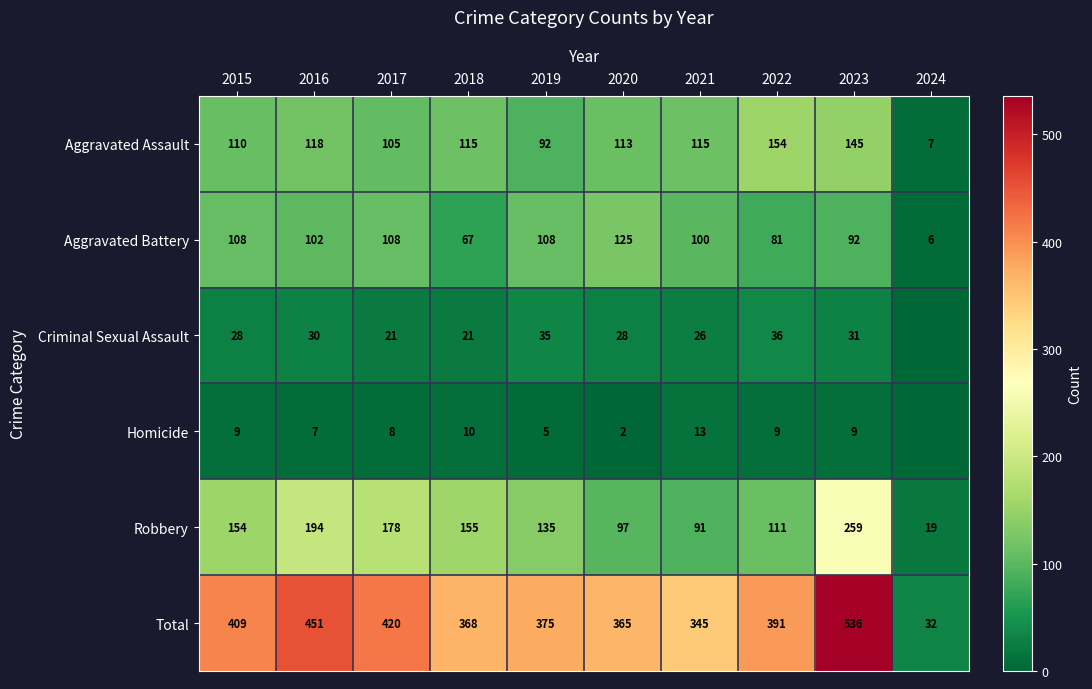

Which series changed the most between 2016 and 2017?

Total